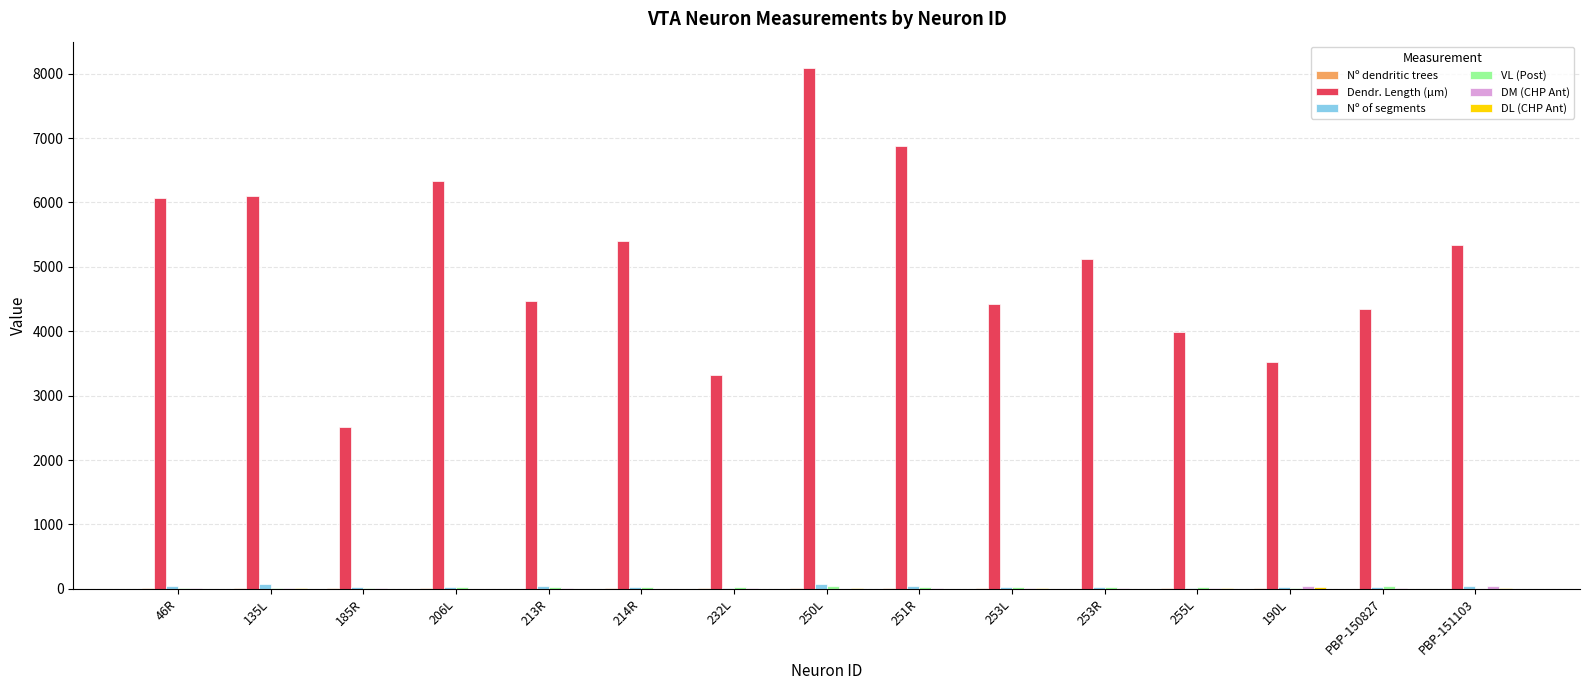

How many data points does each series have?

15